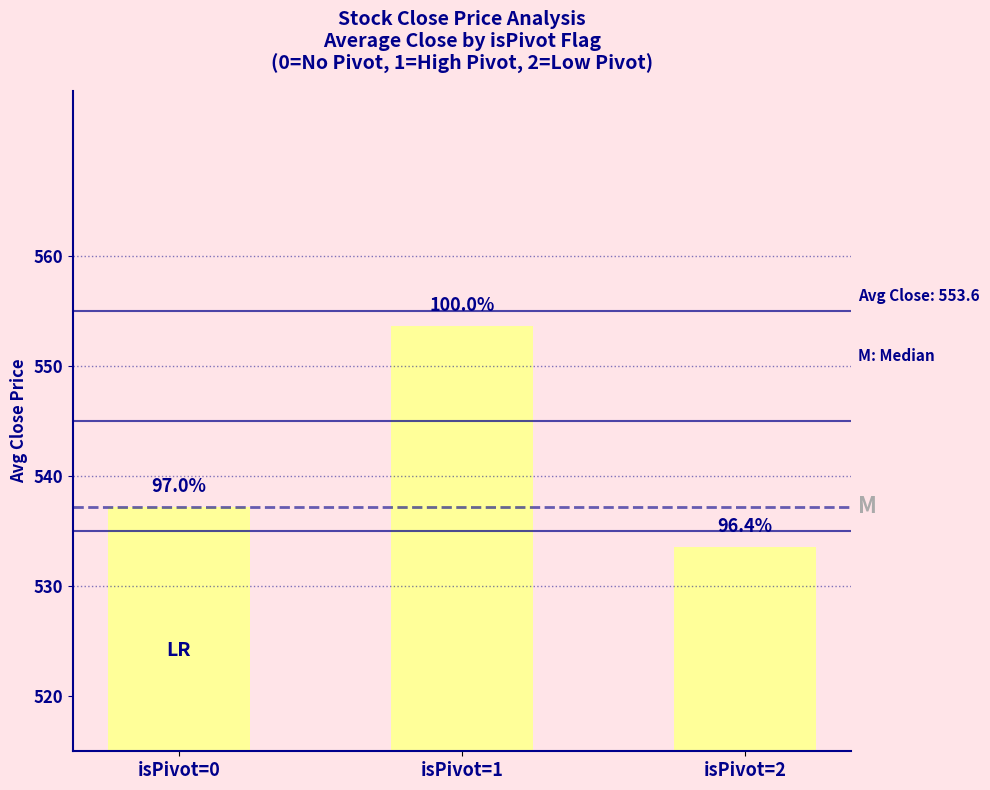

What is the change in value from isPivot=0 to isPivot=2?

-3.7